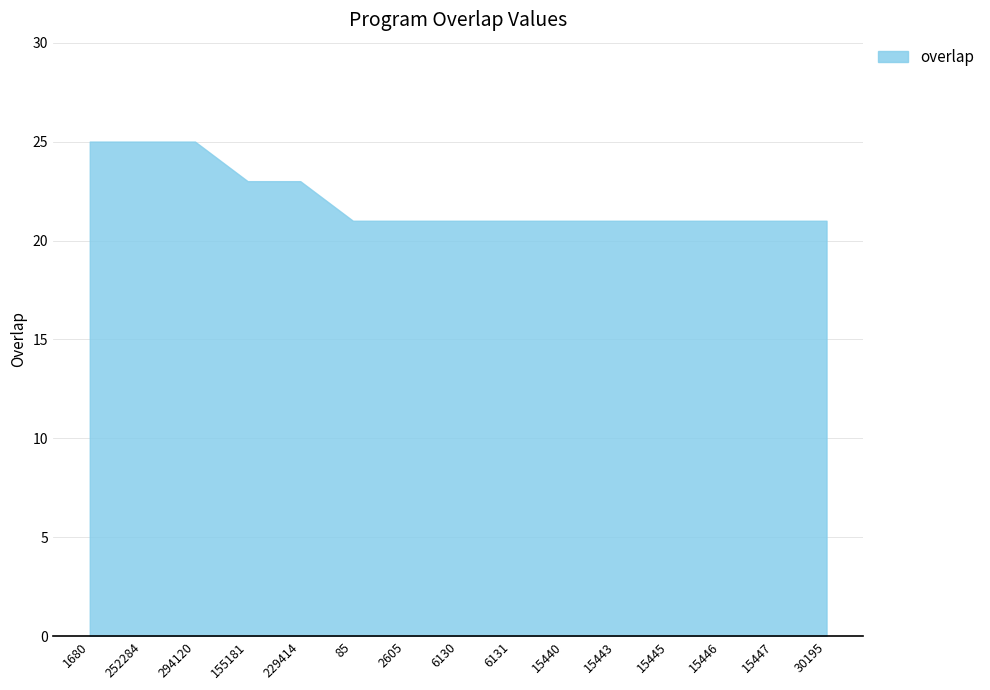

List the labels in order of value, smallest first.

85, 2605, 6130, 6131, 15440, 15443, 15445, 15446, 15447, 30195, 155181, 229414, 1680, 252284, 294120